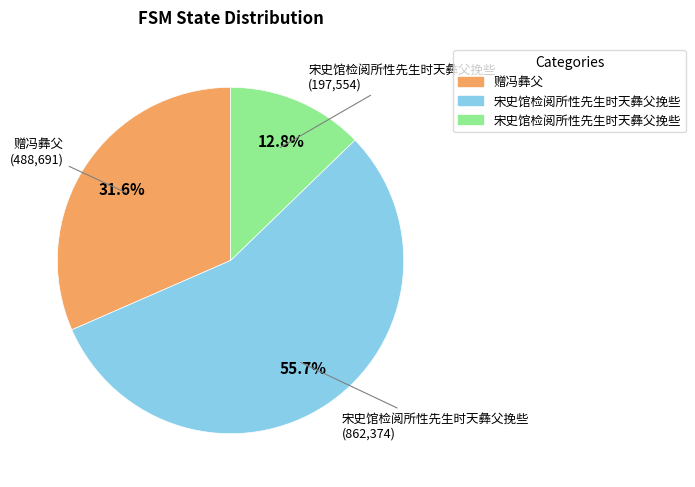

Does any single category account for the majority?

Yes